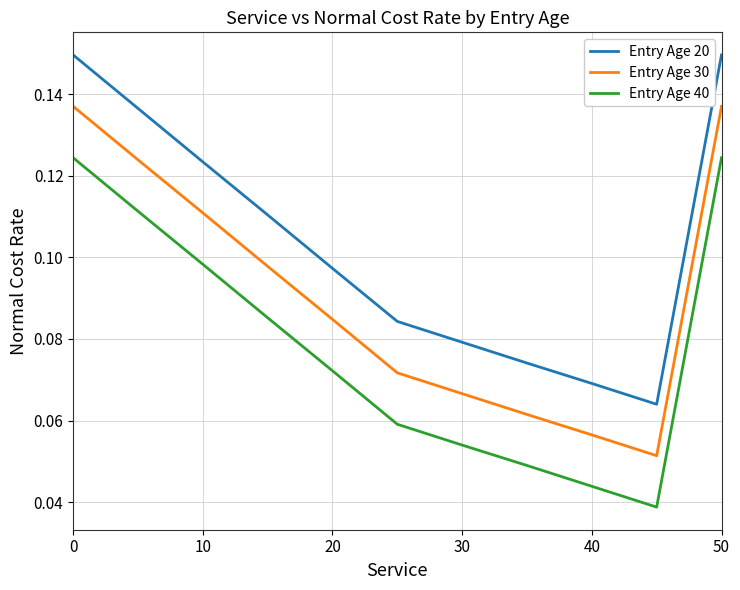

List the series in order of their peak value, lowest first.

Entry Age 40, Entry Age 30, Entry Age 20